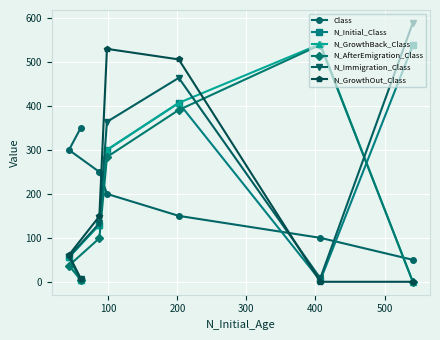

What is the highest value of the N_Immigration_Class series?

589